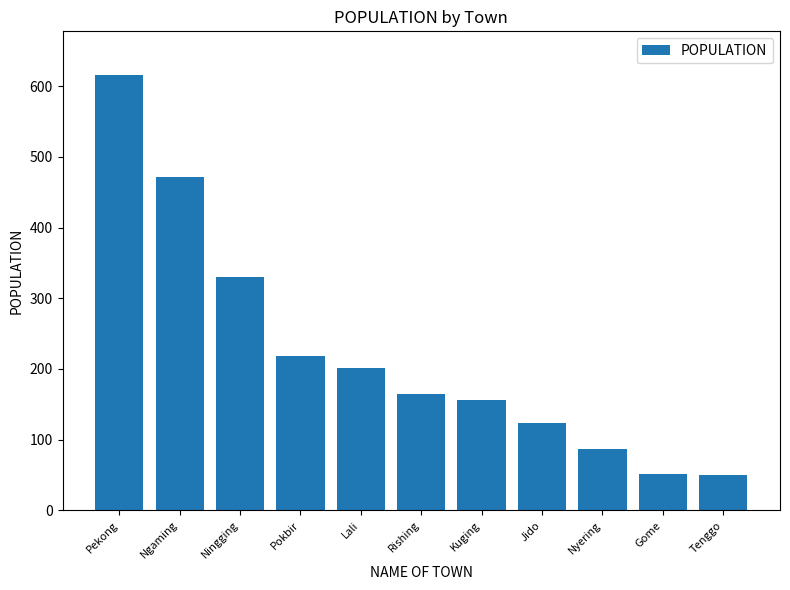

What is the smallest value displayed?

50